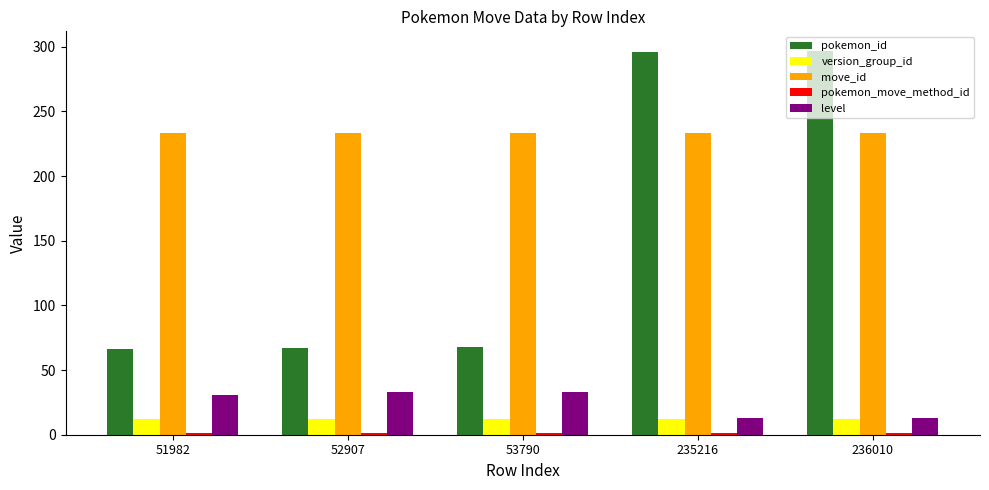

Which series has the largest total across all categories?

move_id